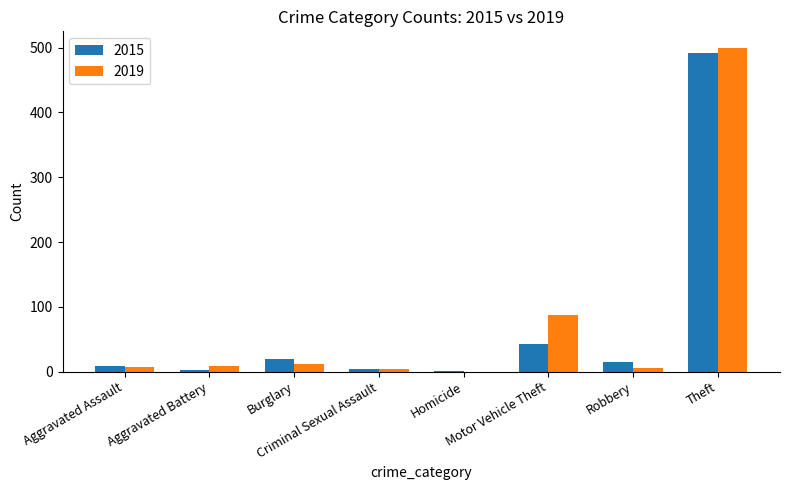

What is the sum of all 2015 values?

584